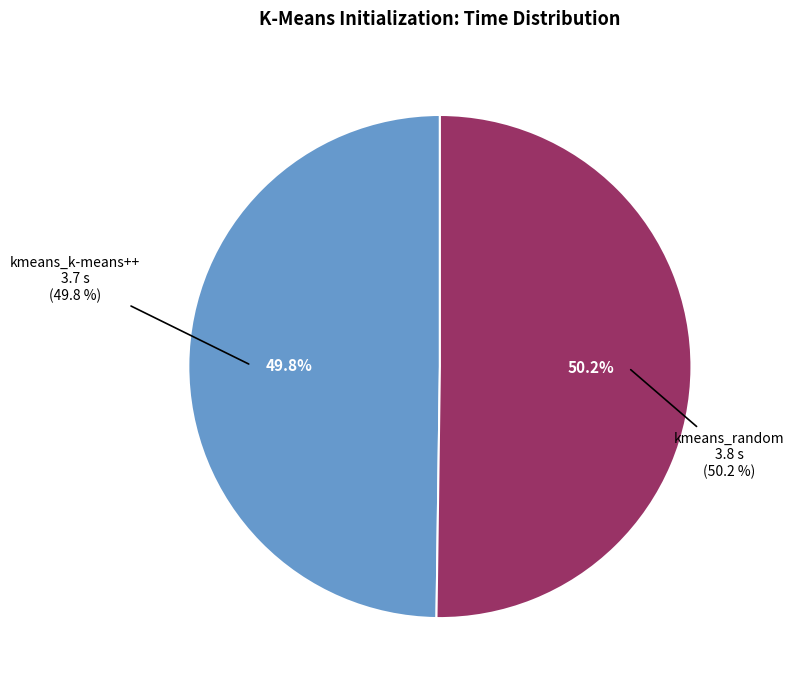

Is kmeans_k-means++ the majority of the pie?

No